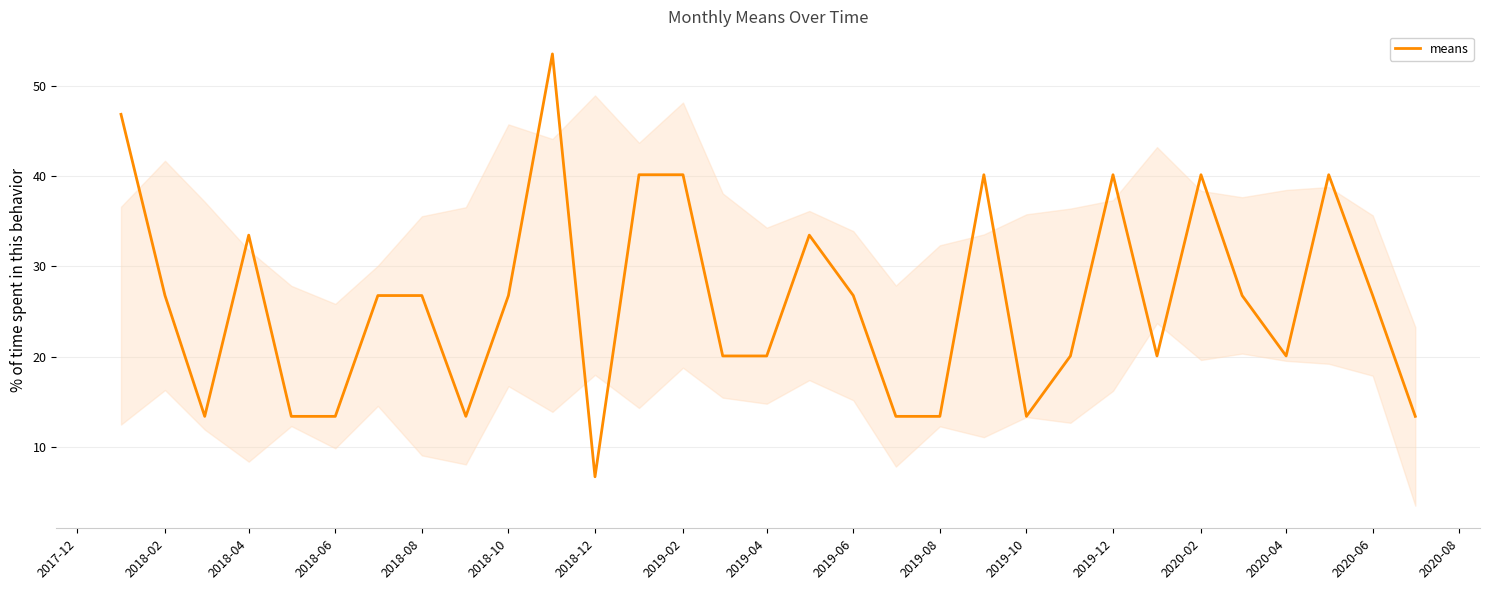

What is the greatest value displayed?

53.5